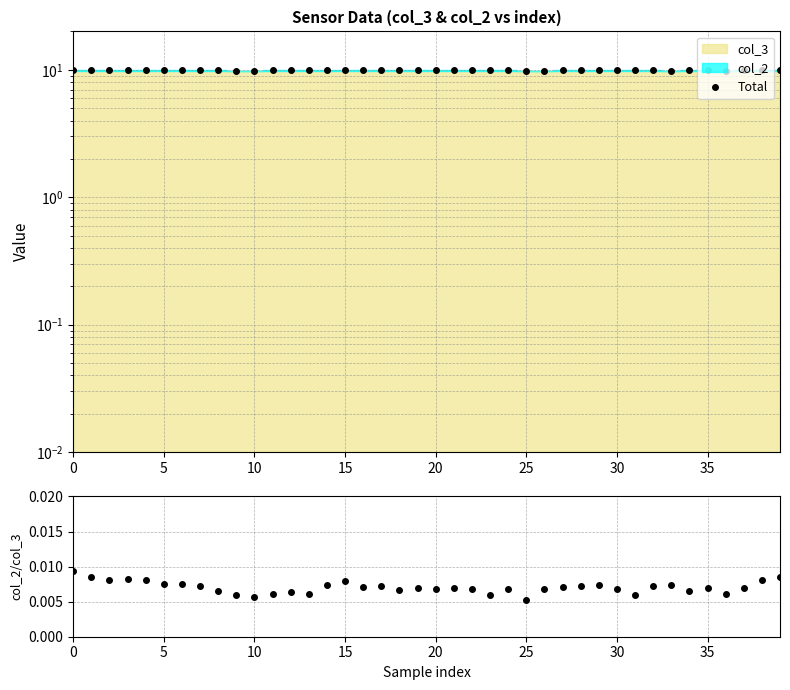

What is the value of the Total point at the 13th from the left?

9.9